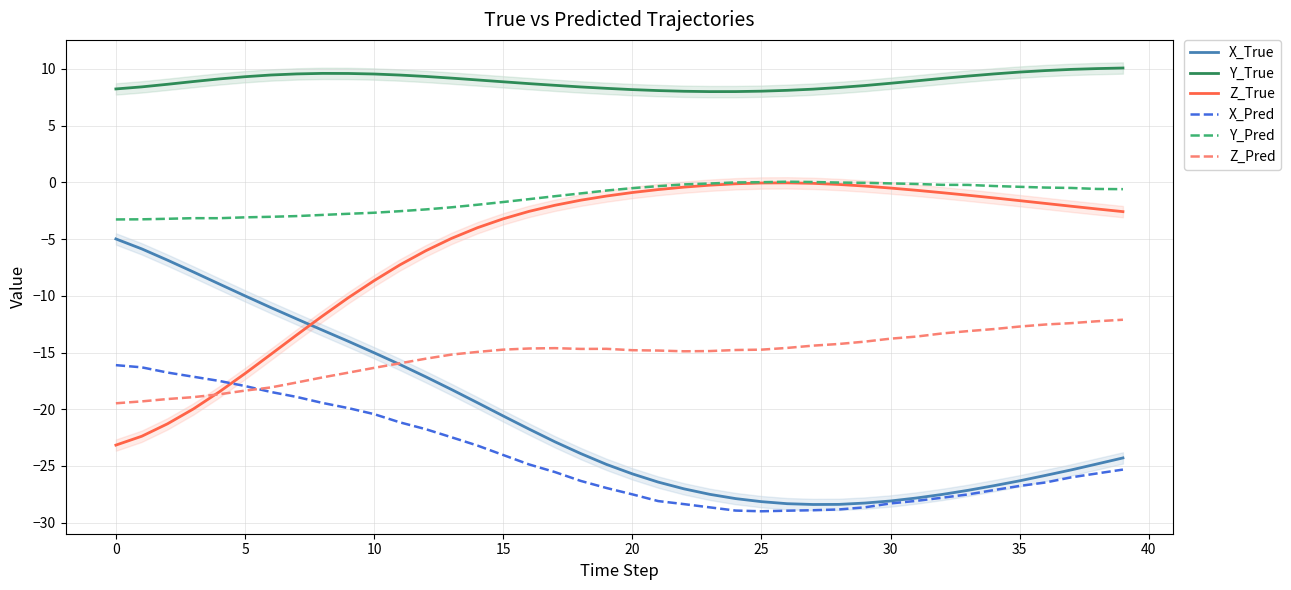

True or false: X_True has a value of -15.0 at 10.

True